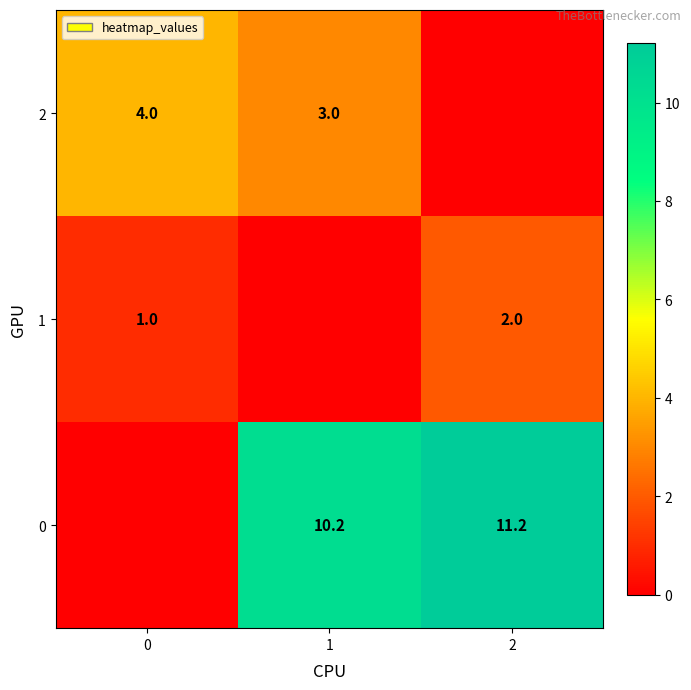

The value of 0 at 1 is 13.8. True or false?

False